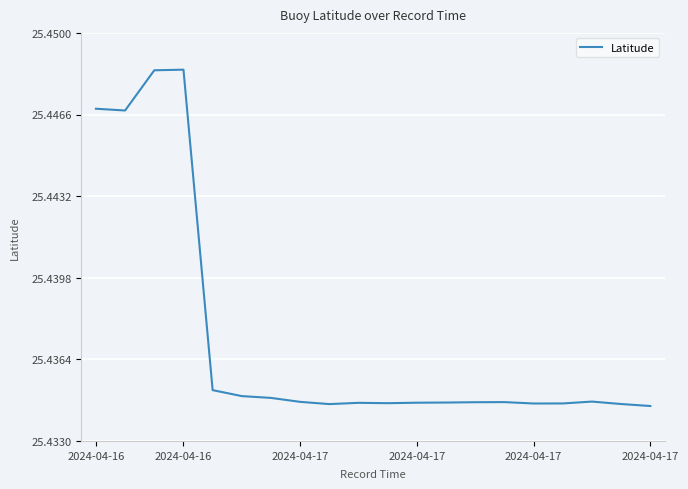

Where is the first local minimum?

2024-04-16